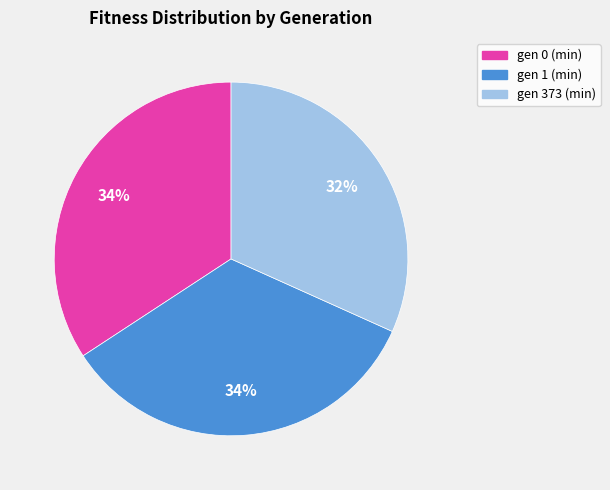

Which category has the smallest portion of the pie?

gen 373 (min)